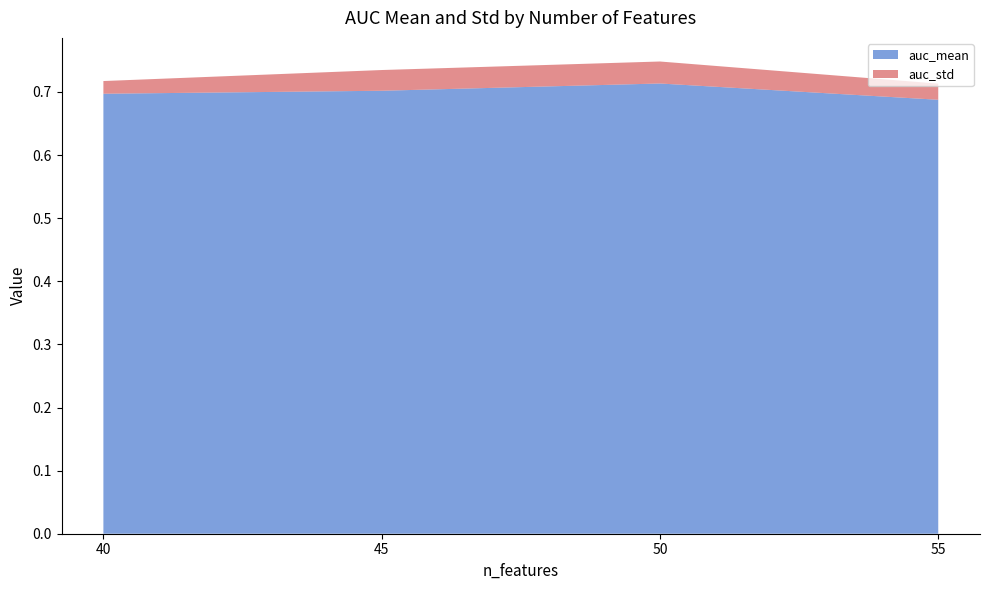

Reading right to left, transcribe all the data shown in this chart.

auc_mean: 40=0.7	45=0.7	50=0.7	55=0.7
auc_std: 40=0.0	45=0.0	50=0.0	55=0.0